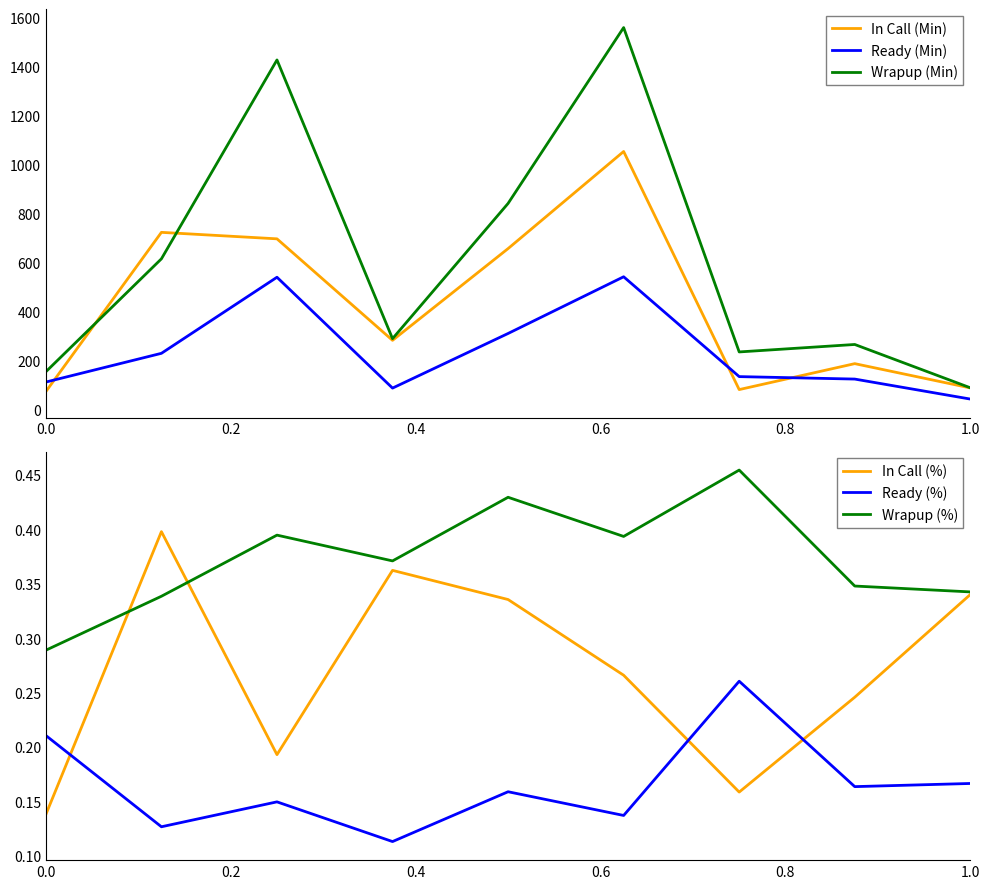

How many lines are shown in the chart?

6